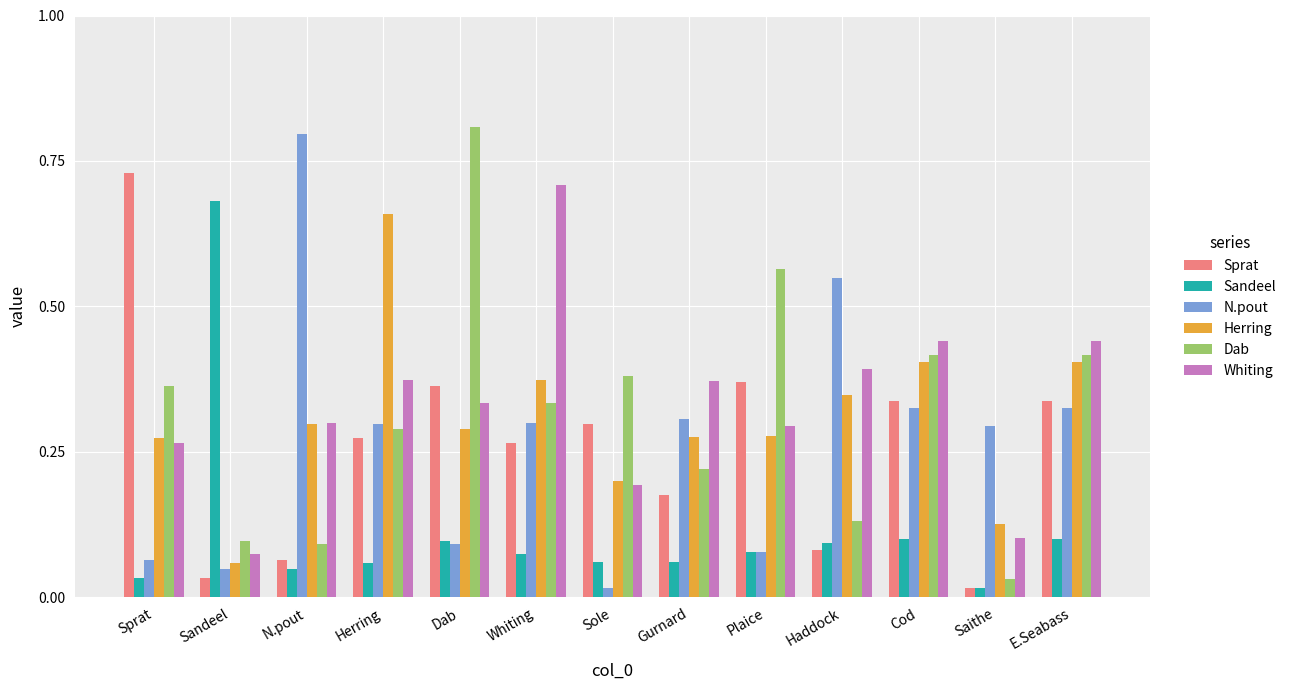

What are all the series names shown in the legend?

Sprat, Sandeel, N.pout, Herring, Dab, Whiting